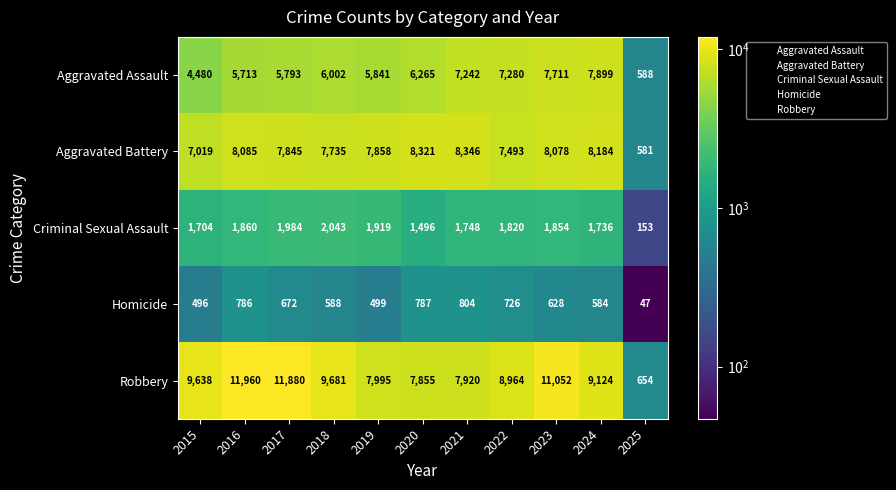

What value does the Aggravated Battery series have at 2015, to the nearest 100?

7000